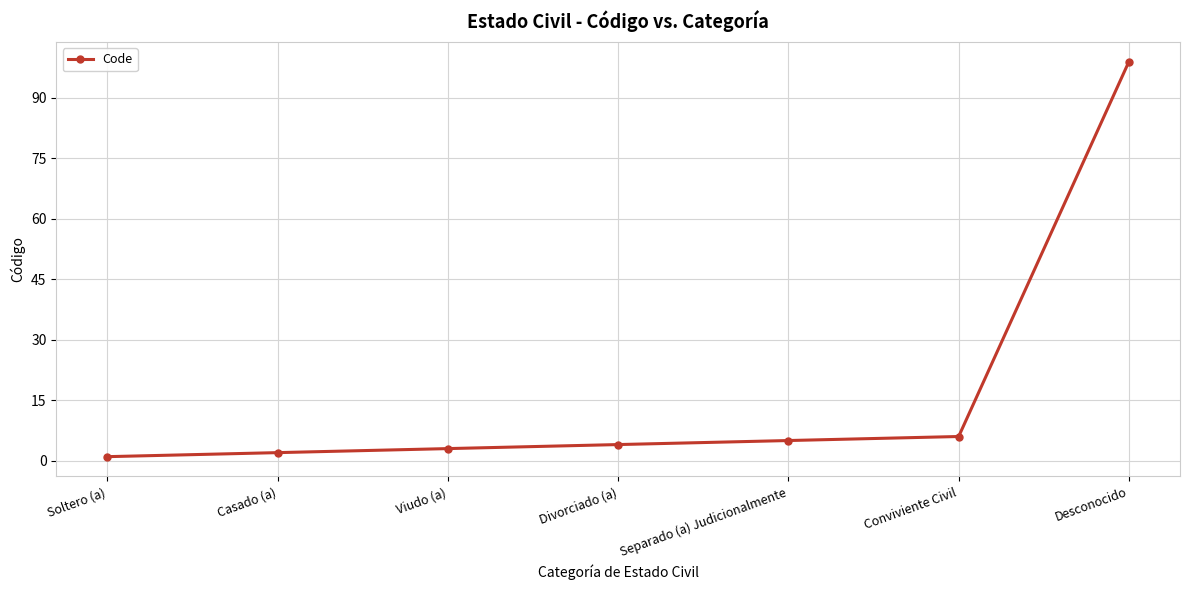

At which category does the chart reach its peak across all series?

Desconocido